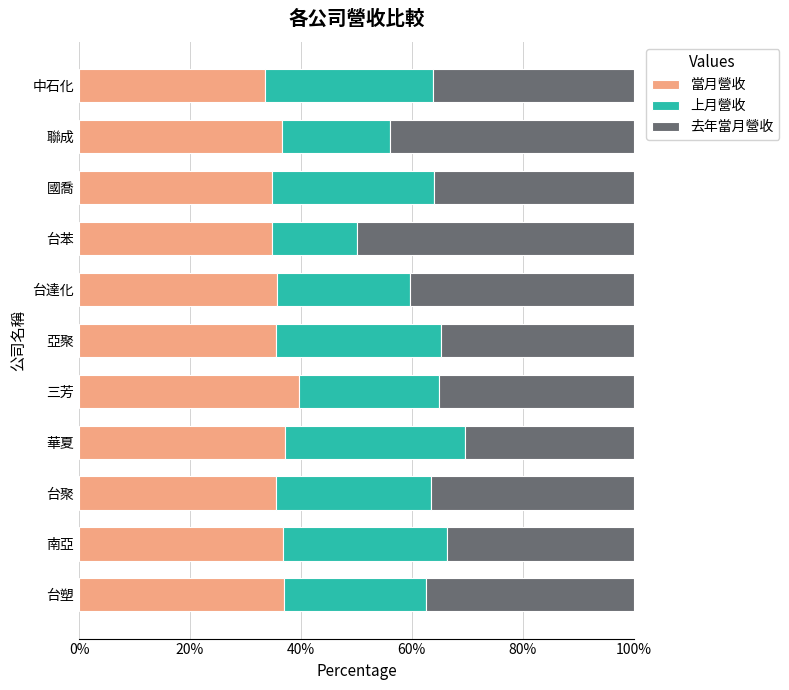

What is the maximum value for 當月營收?

39.7